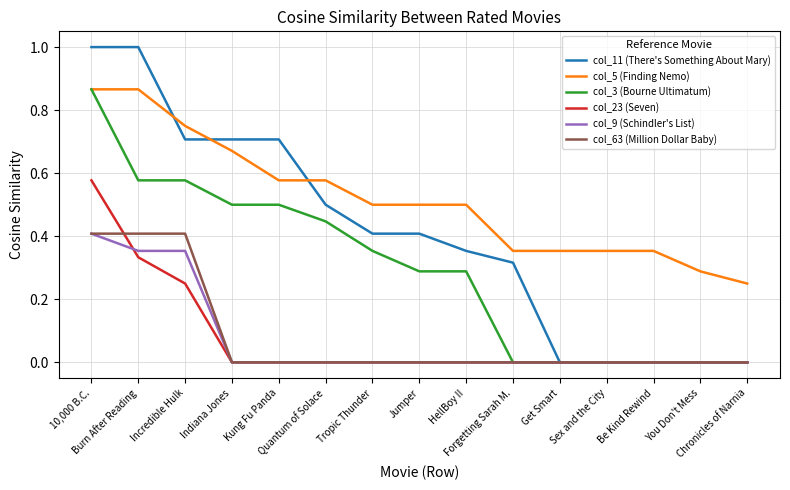

What is the greatest value displayed?

1.0